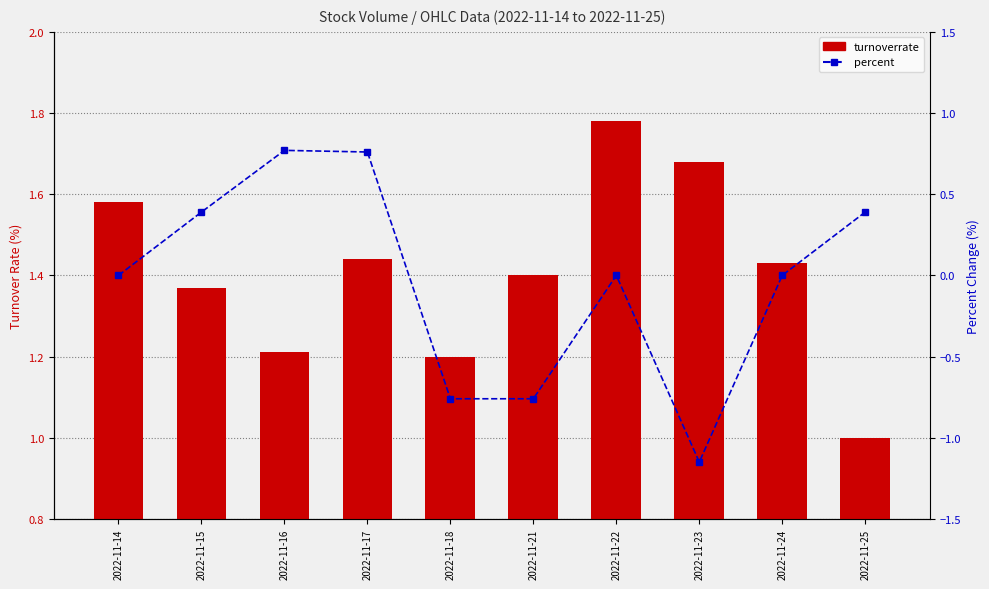

Does the chart contain any negative values?

Yes